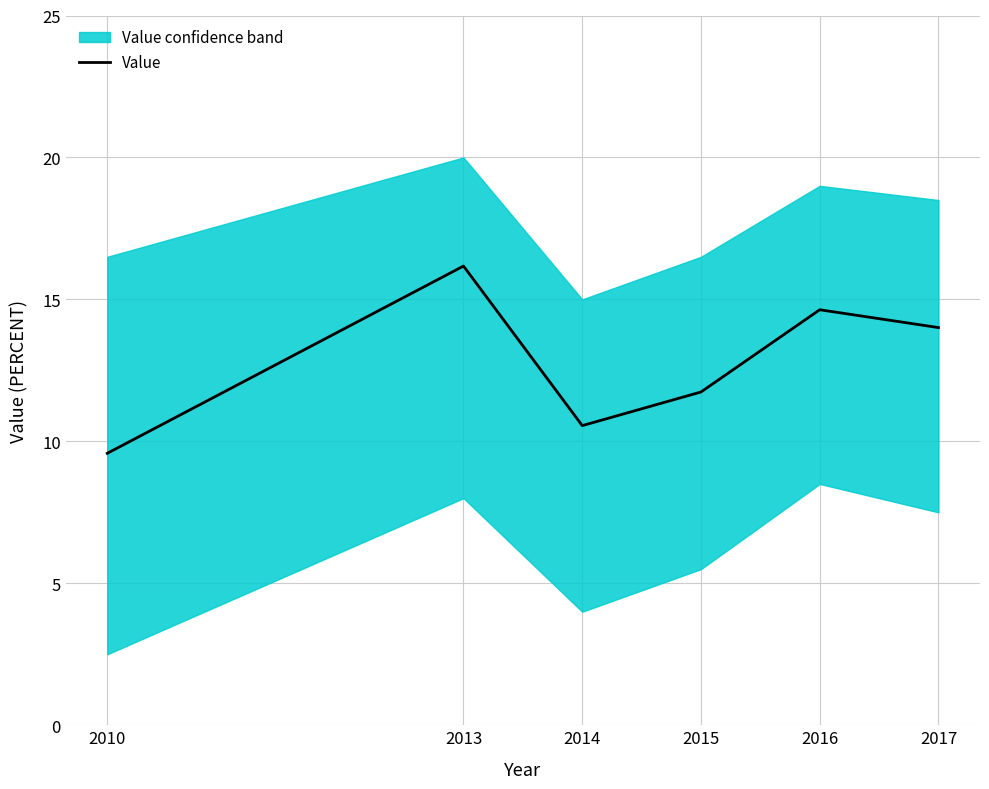

At which label is the value closest to 12?

2015